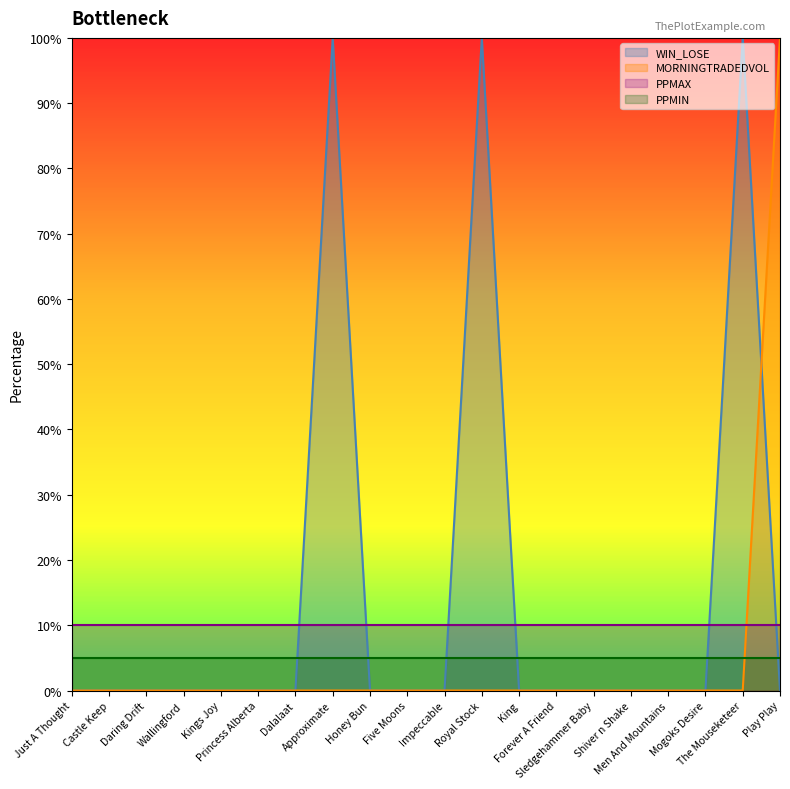

How many values in MORNINGTRADEDVOL are above zero?

1